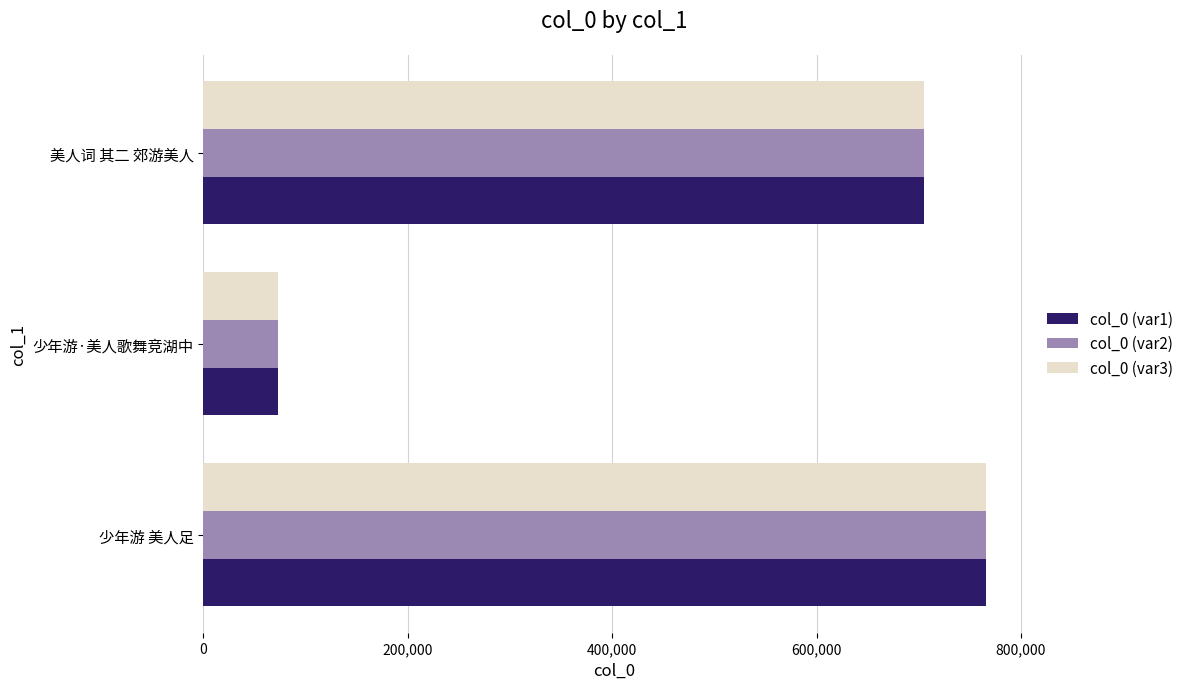

True or false: col_0 (var1) has a value of 72656 at 少年游·美人歌舞竞湖中.

True